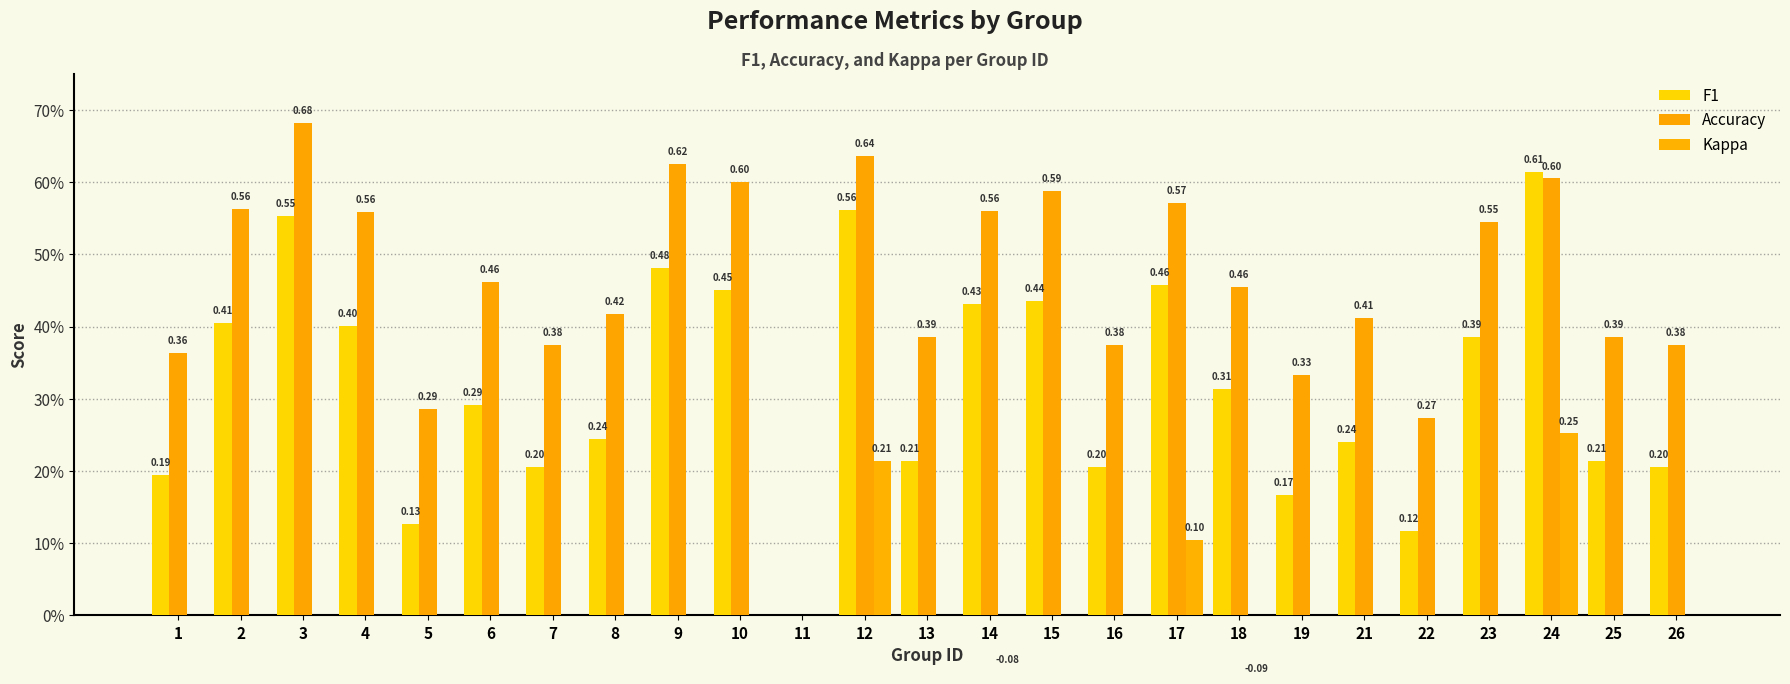

Which label corresponds to the smallest value in the chart?

18